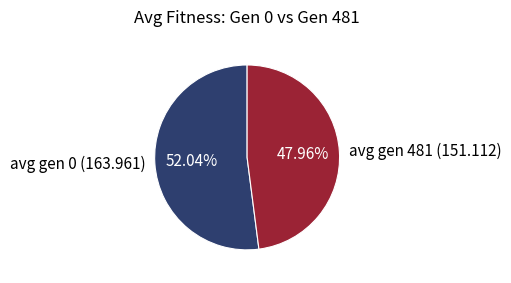

To the nearest percent, what is the combined percentage of avg gen 0 (163.961) and avg gen 481 (151.112)?

100%